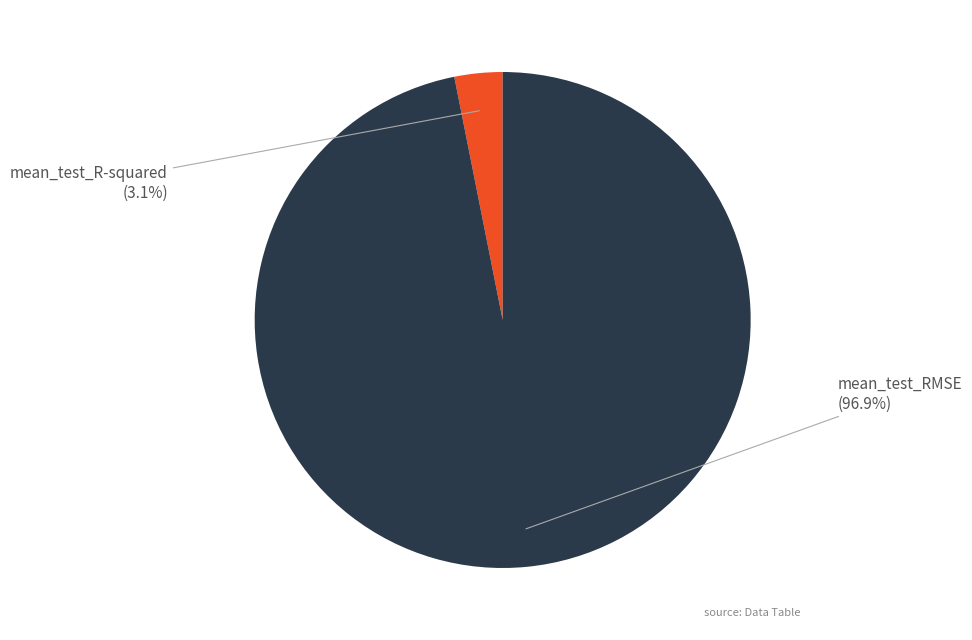

How many slices are in this pie chart?

2